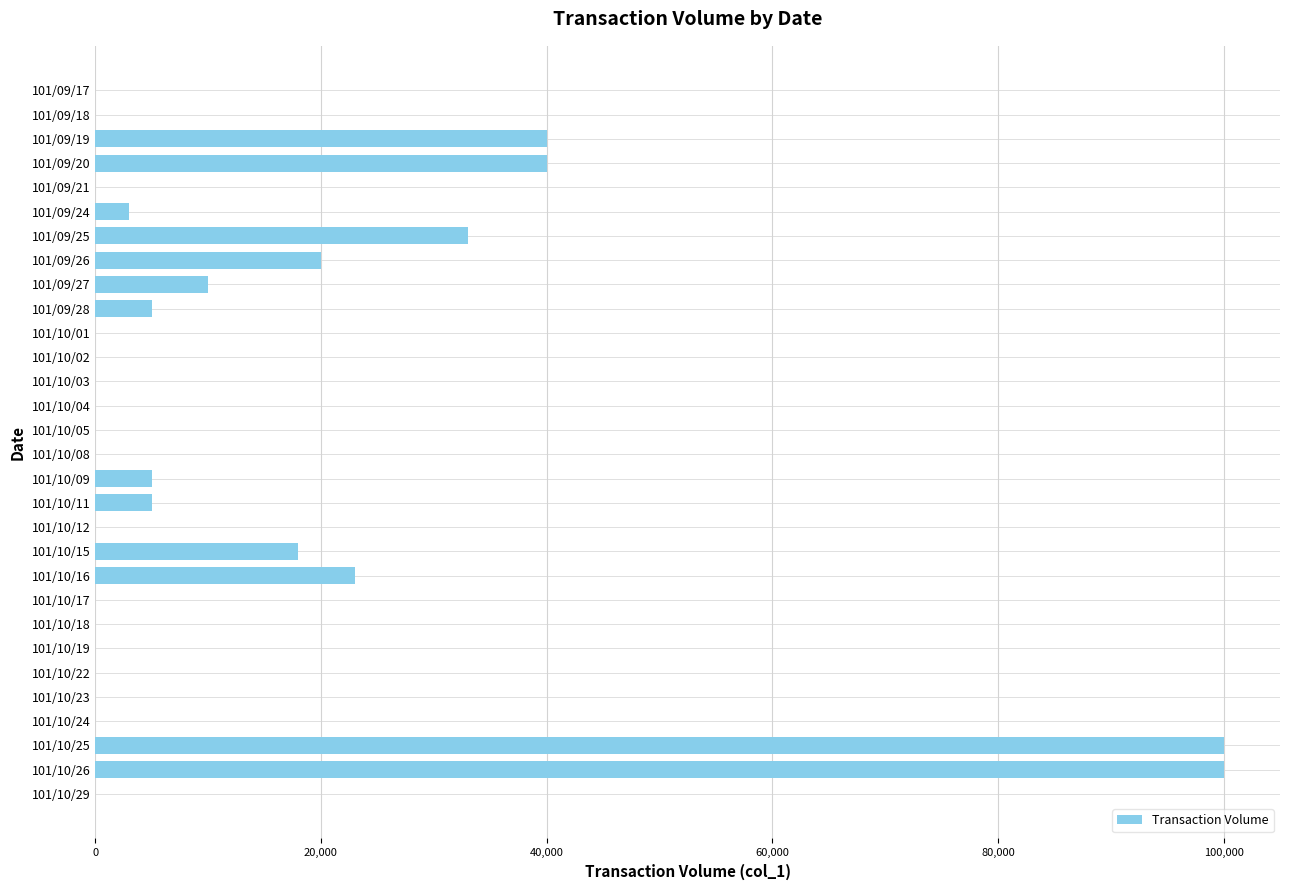

What is the sum of all values?

402000